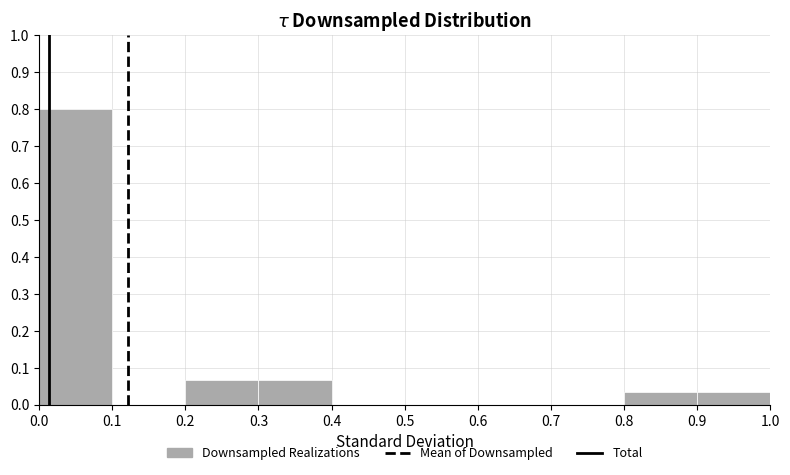

Over which range of the x-axis is the bar tallest?

0.0 to 0.1